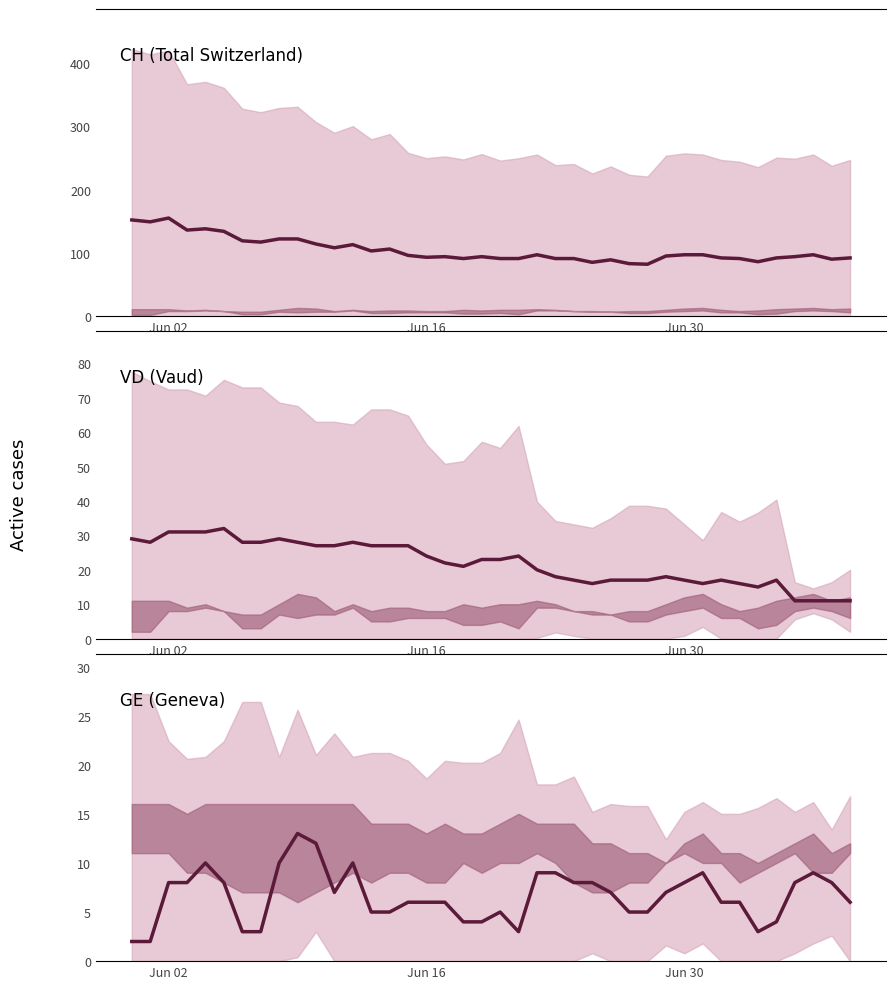

What are all the series names shown in the legend?

CH, VD, GE